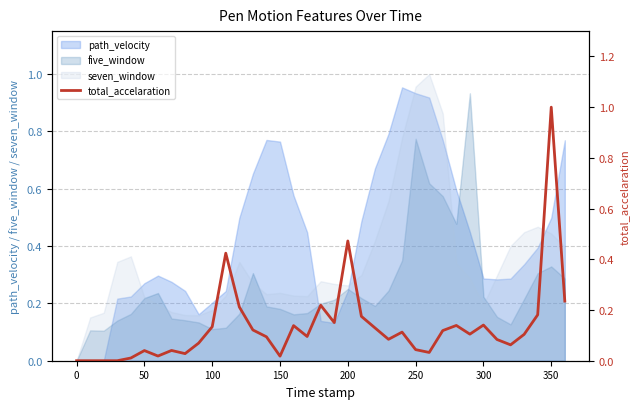

How many data points does each series have?

37